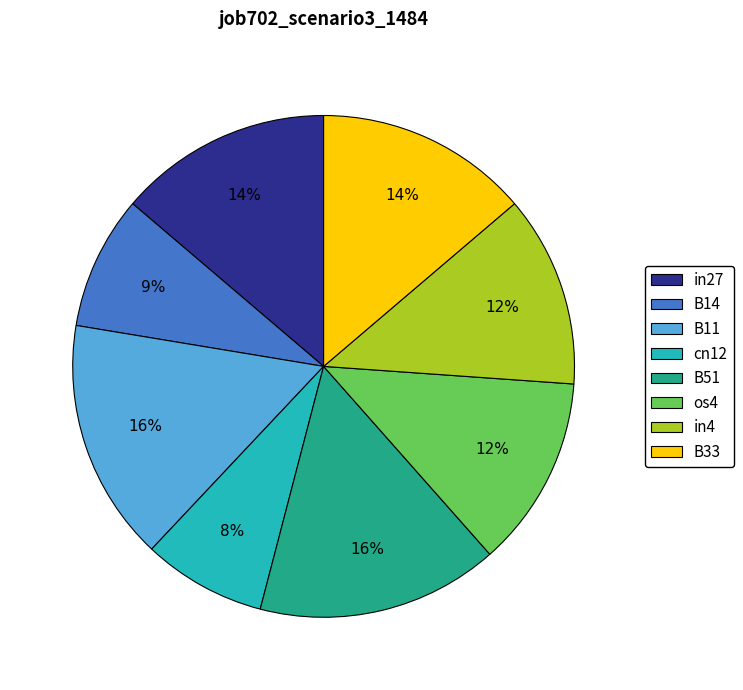

Which slice is the smallest?

cn12